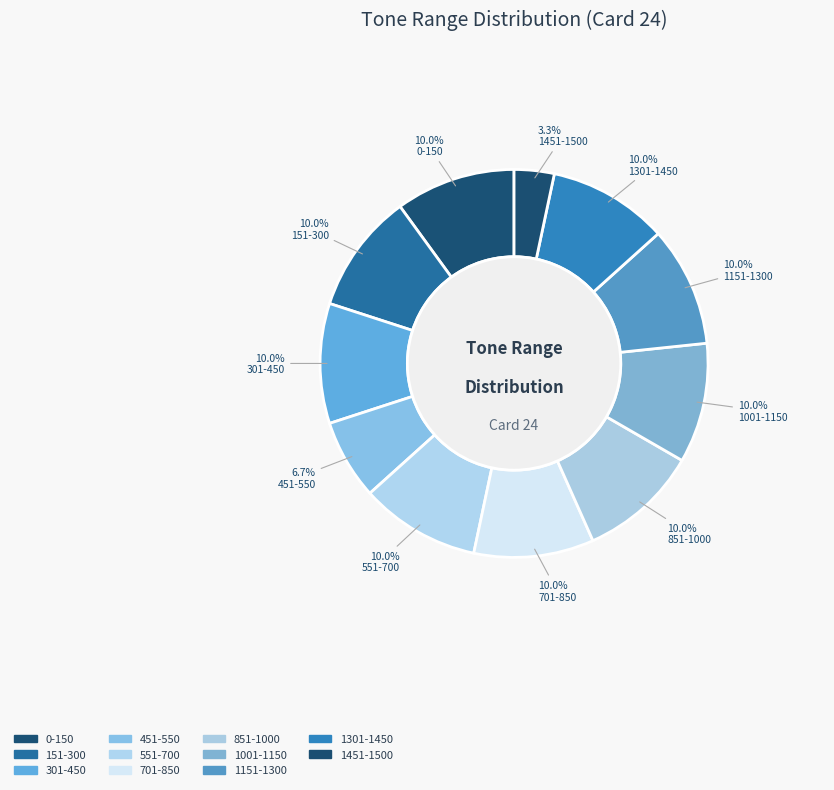

To the nearest percent, what is the average slice percentage?

9%